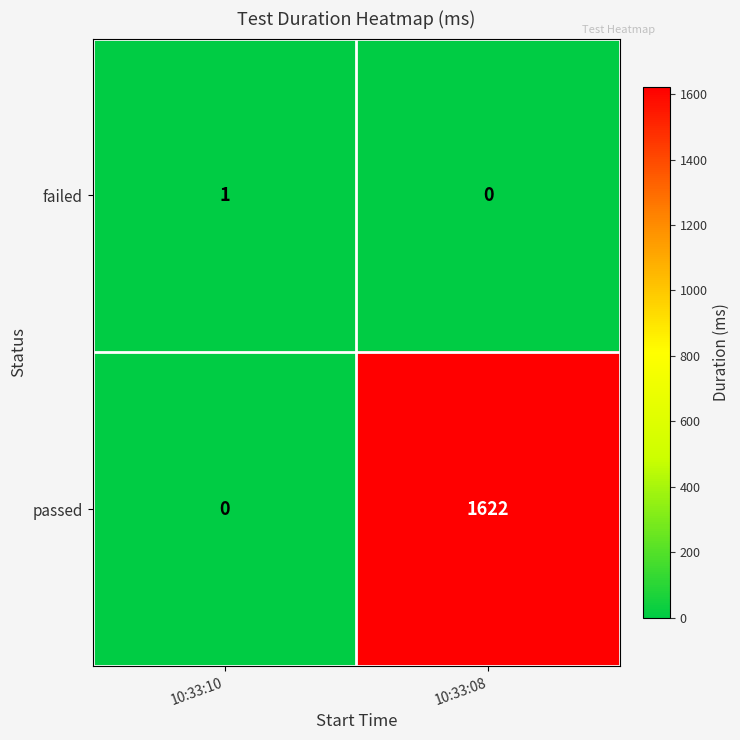

What is the difference between the maximum and minimum values in the passed series?

1622